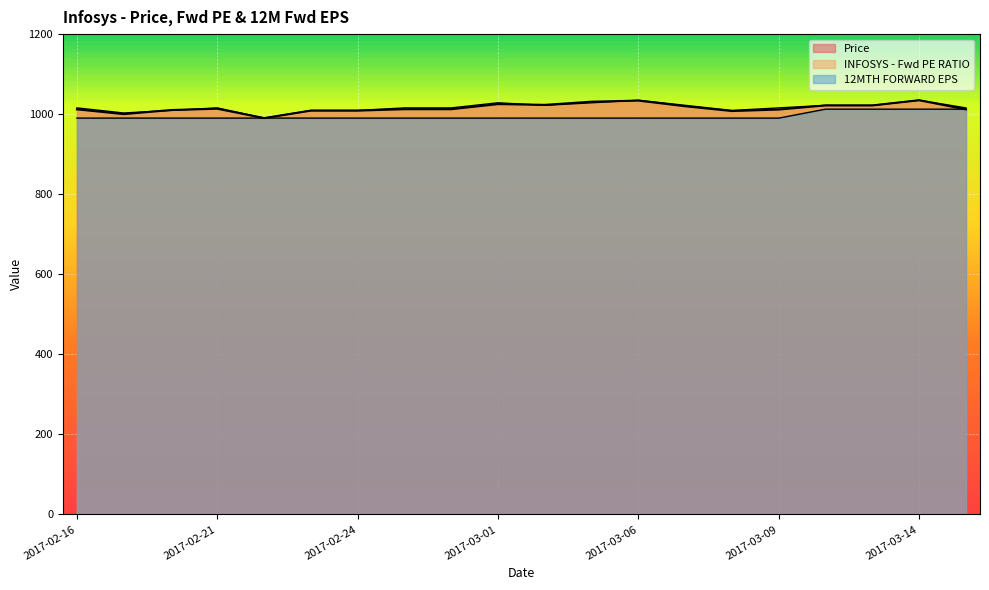

At which category is the sum across all series the highest?

2017-03-14